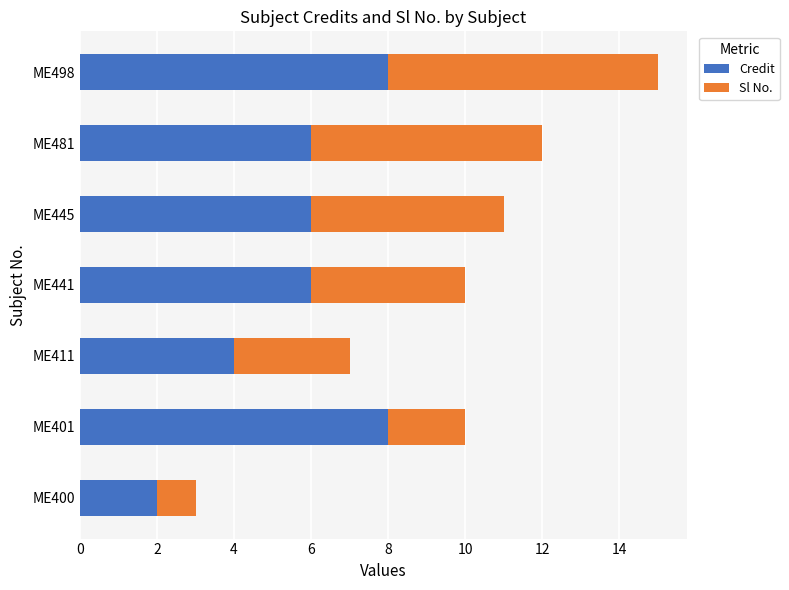

What is the minimum value for Credit?

2